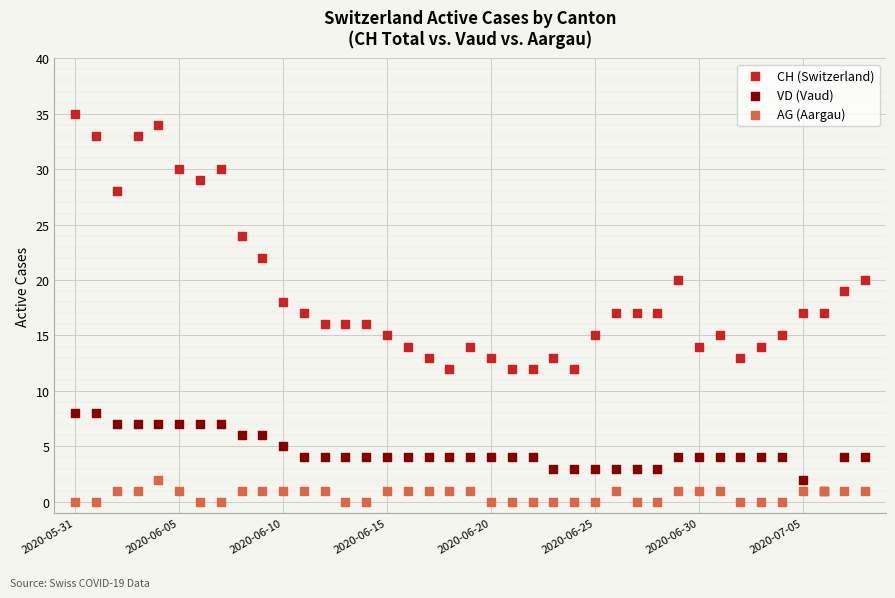

Which series contains the lowest Y value?

AG (Aargau)